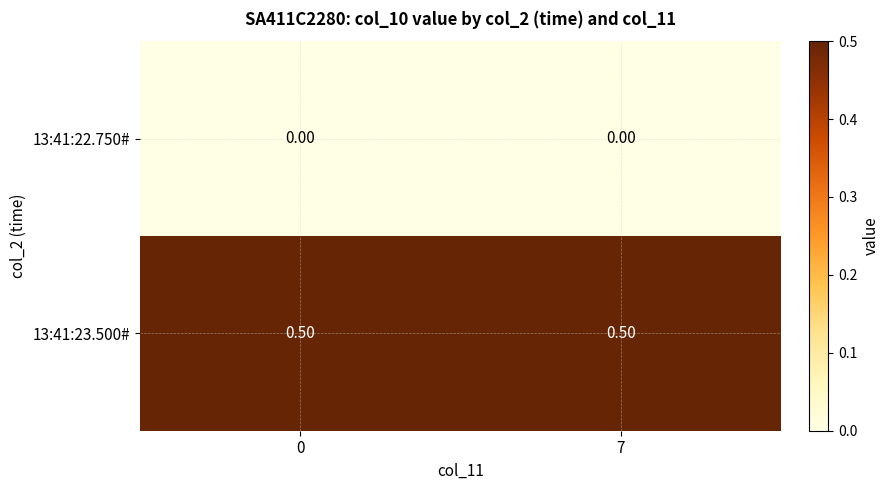

Rank the series by their average value, from highest to lowest.

13:41:23.500#, 13:41:22.750#